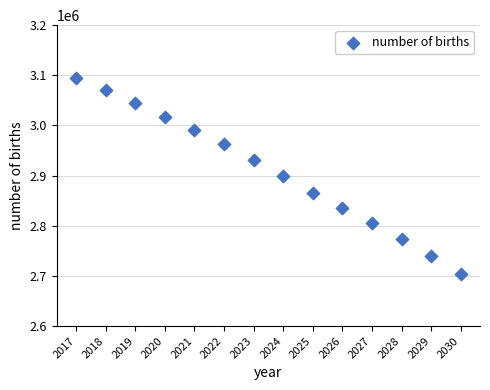

What is the range of Y values (max minus min)?

391800